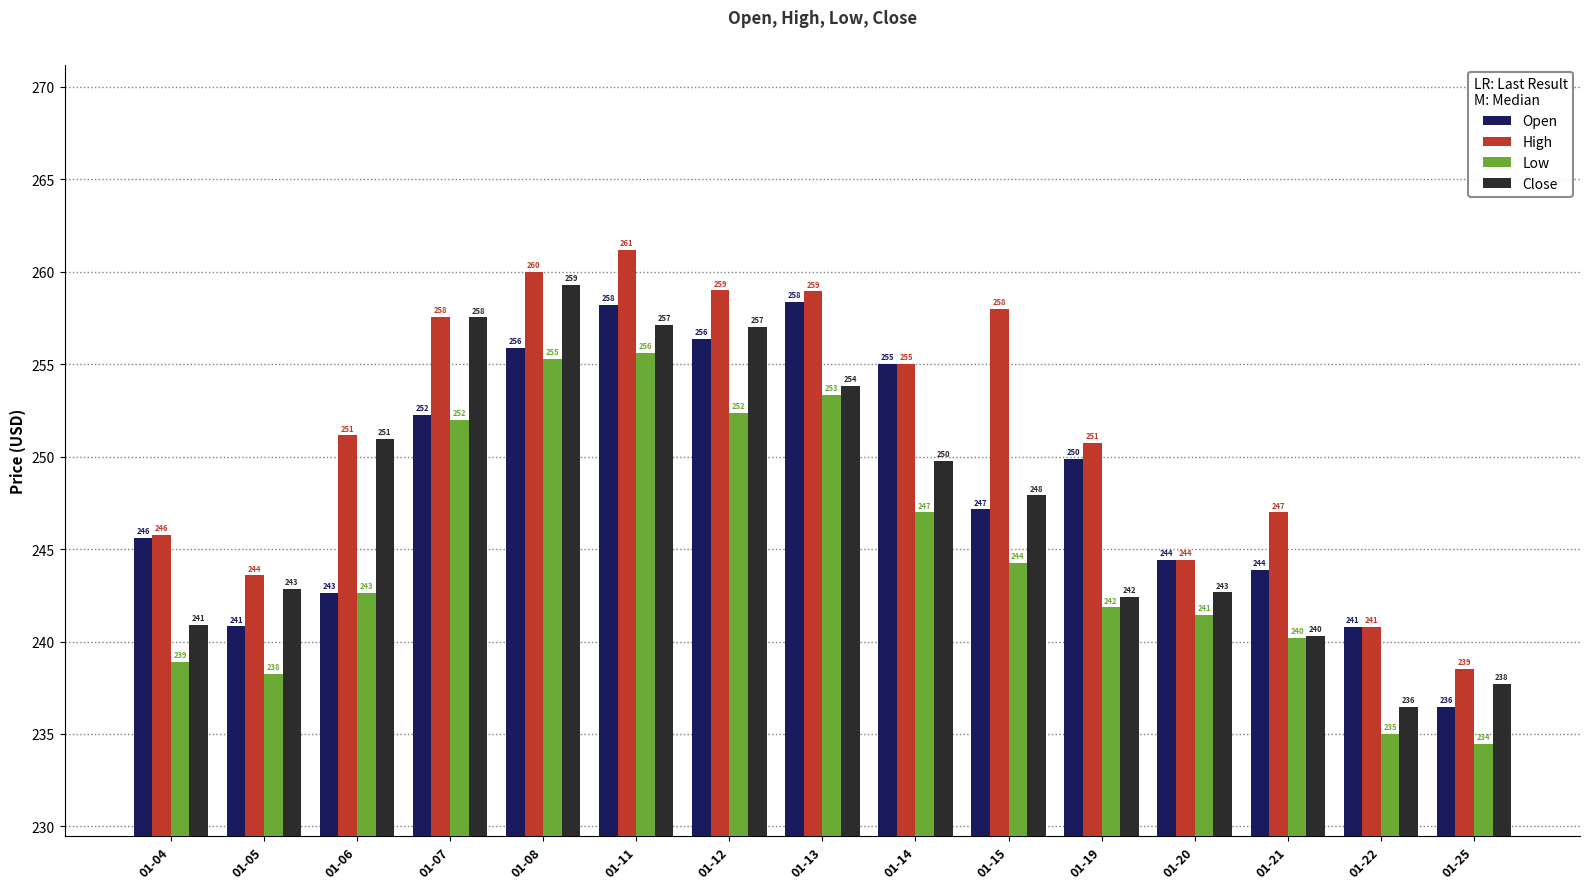

How many values in the Low series are below 242?

7